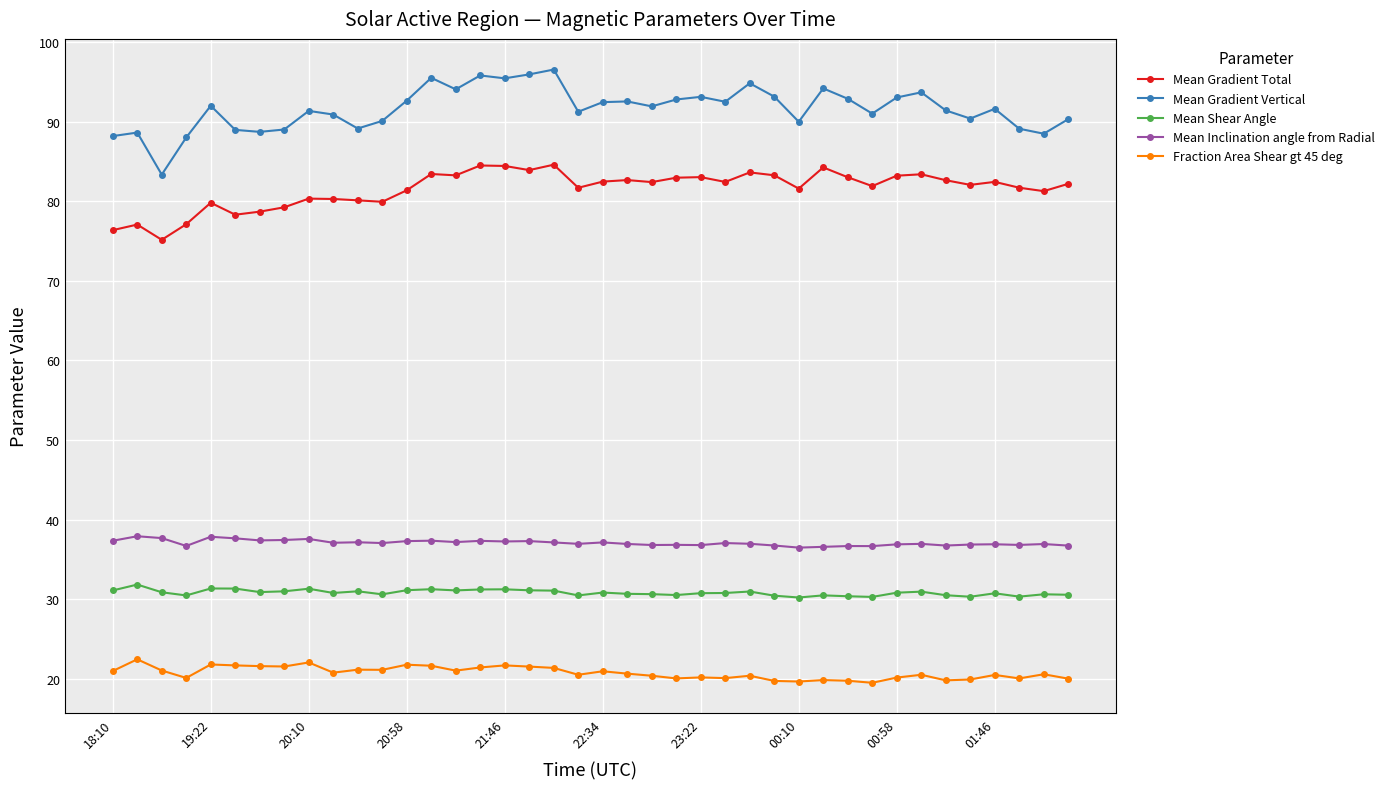

What is the value of the Mean Inclination angle from Radial point at the 14th from the left?

37.3